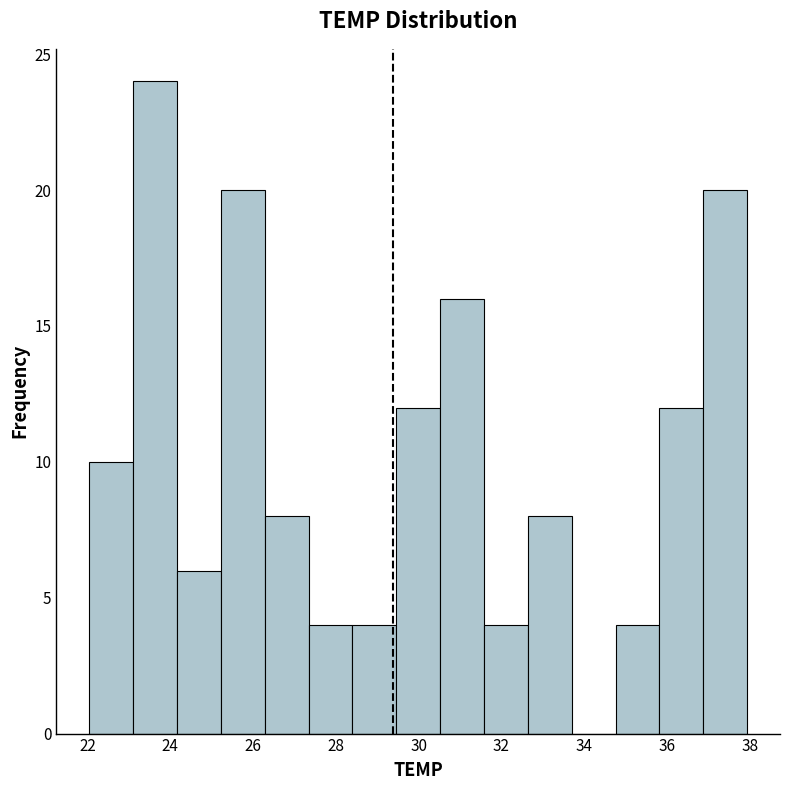

Reading left to right, transcribe this chart: for each bar, give the range it covers on the x-axis and its height. Neither the bar edges nor the heights are printed on the chart, so give them approximately, as read against the axes.

22.0 to 23.2: 10
23.2 to 24.2: 24
24.2 to 25.2: 6
25.2 to 26.2: 20
26.2 to 27.4: 8
27.4 to 28.4: 4
28.4 to 29.4: 4
29.4 to 30.6: 12
30.6 to 31.6: 16
31.6 to 32.6: 4
32.6 to 33.6: 8
33.6 to 34.8: 0
34.8 to 35.8: 4
35.8 to 36.8: 12
36.8 to 38.0: 20